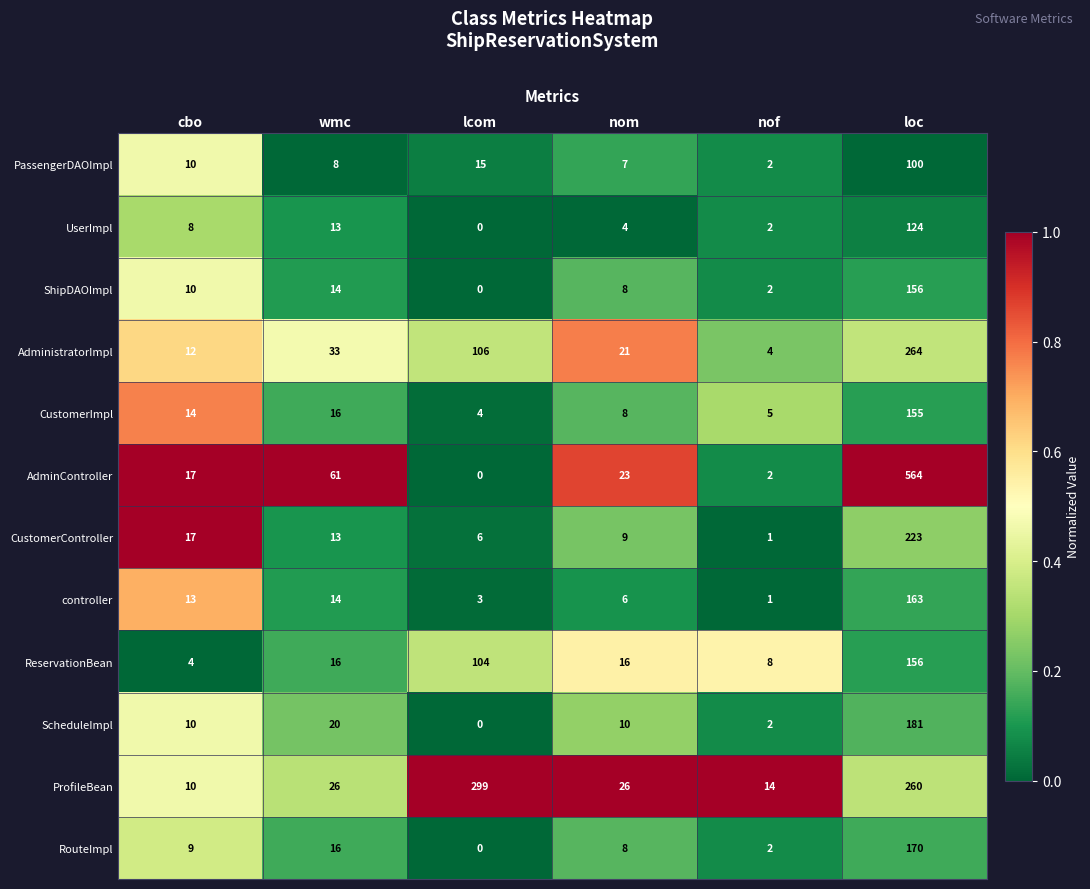

Between nom and loc, which series saw the biggest shift?

AdminController